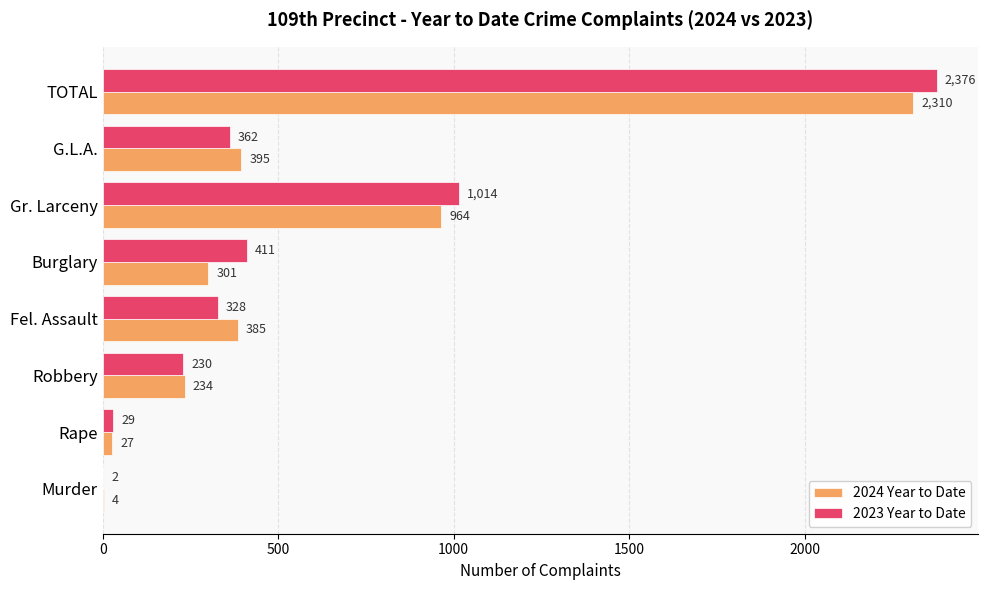

Is it true that 2023 Year to Date equals 230 at Robbery?

True